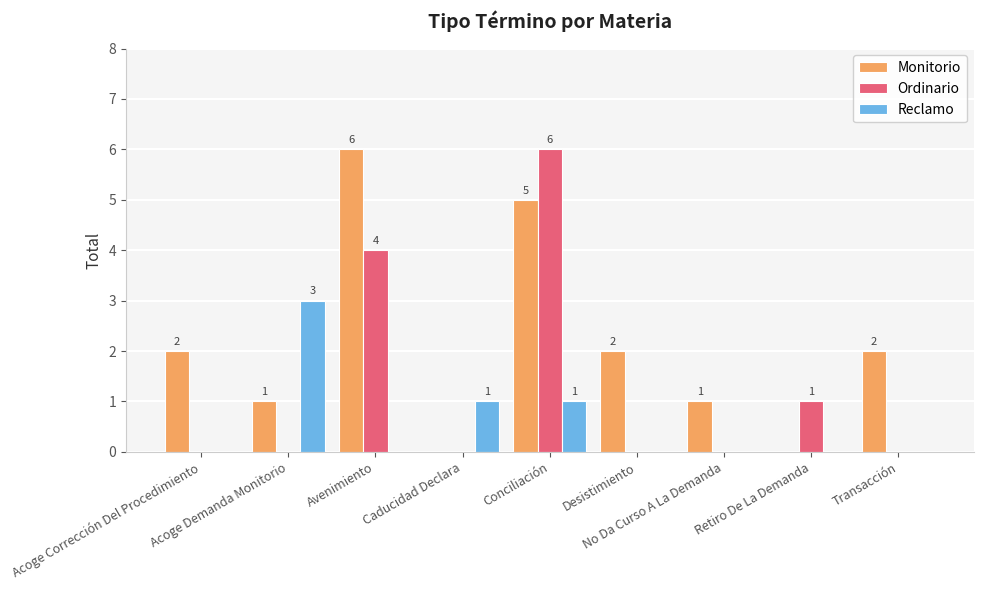

Which series has the largest total across all categories?

Monitorio